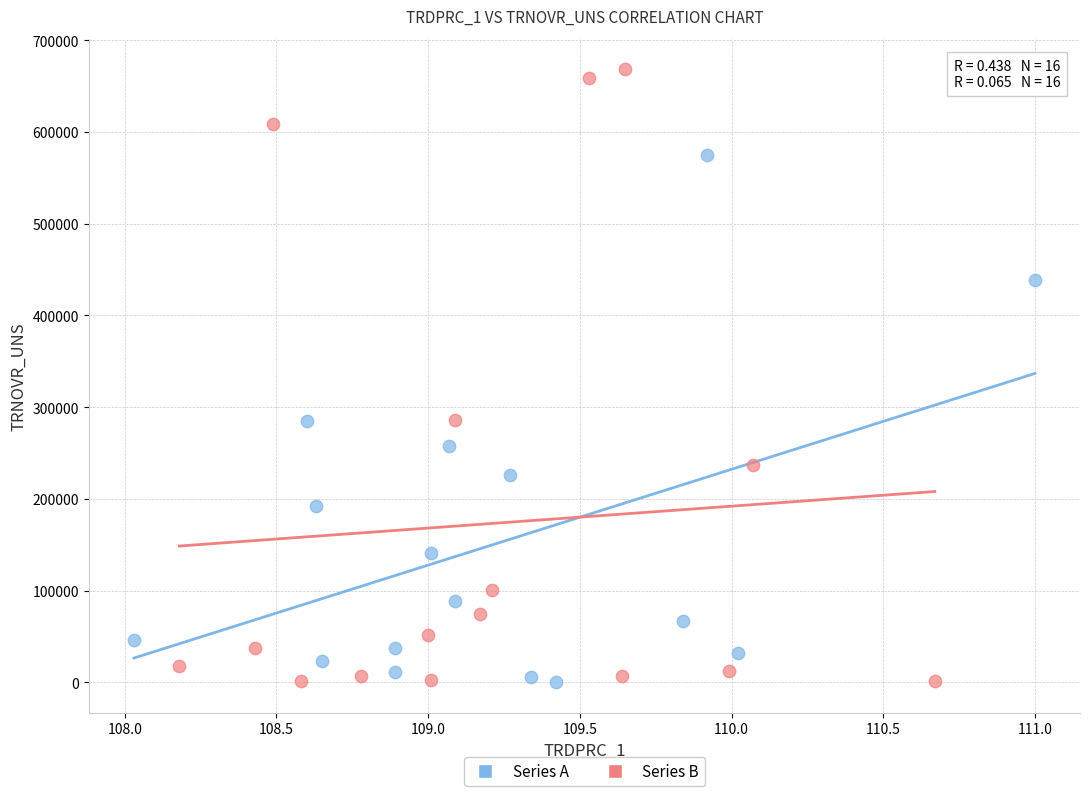

Which series contains the highest Y value?

Series B